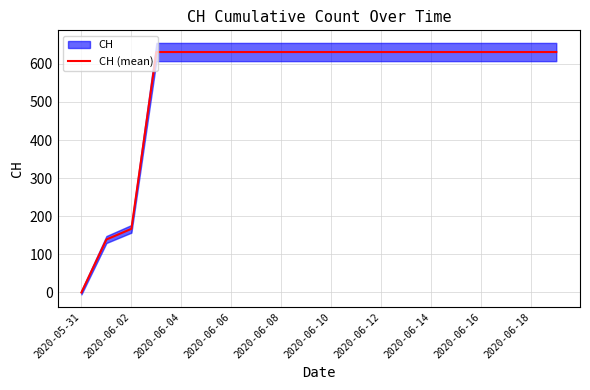

Which category has the lowest value in the CH (mean) series?

2020-05-31